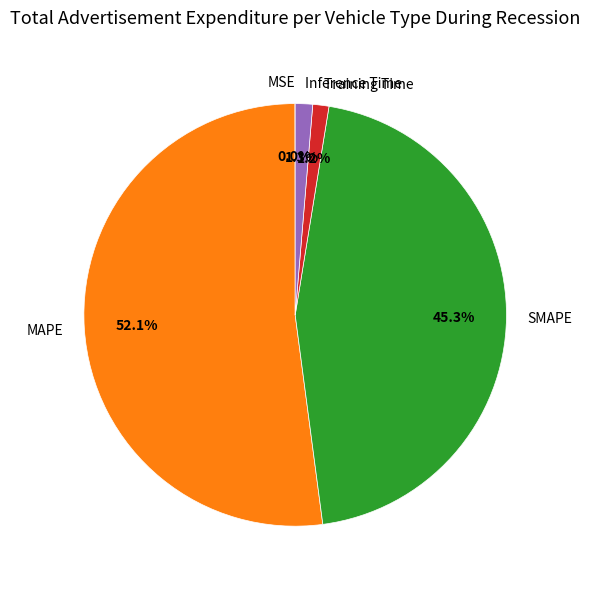

Which has a higher value, MAPE or Inference Time?

MAPE